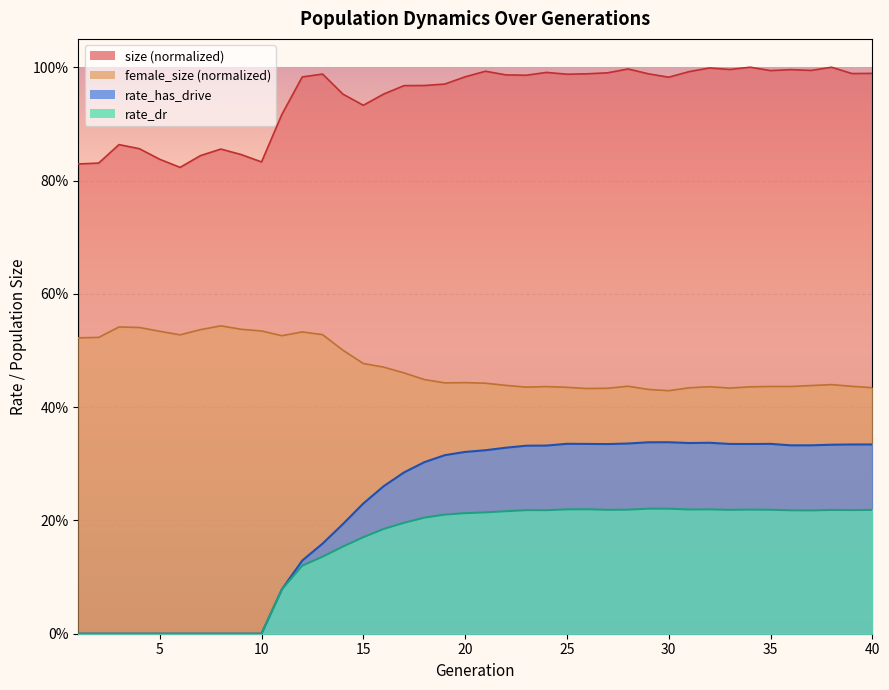

Which category has the highest value in the rate_has_drive series?

30